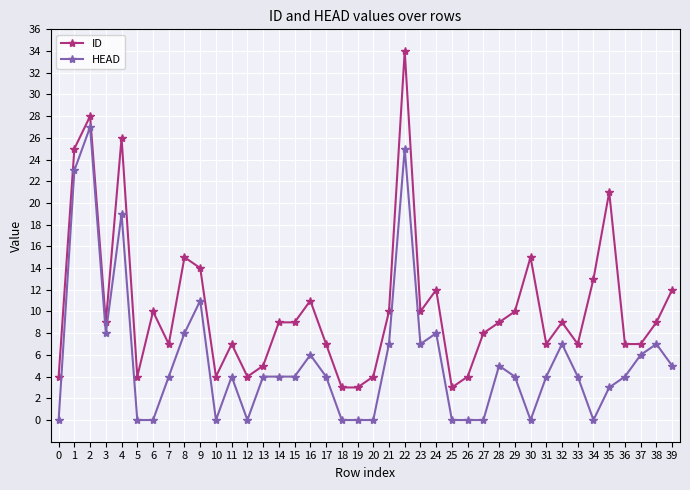

Where is HEAD nearest to the value 13?

9